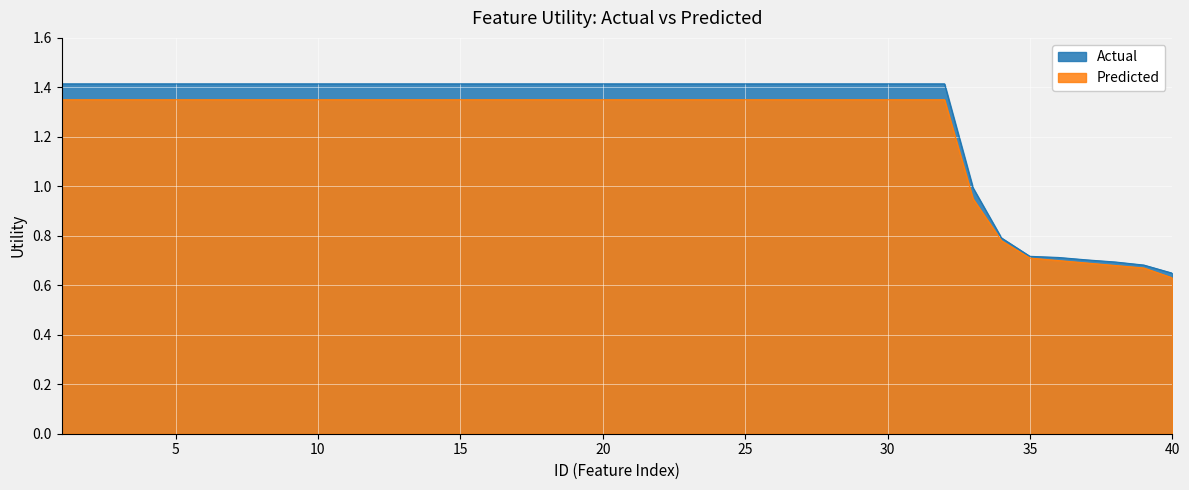

What is the lowest value of the Utility_predicted series?

0.6